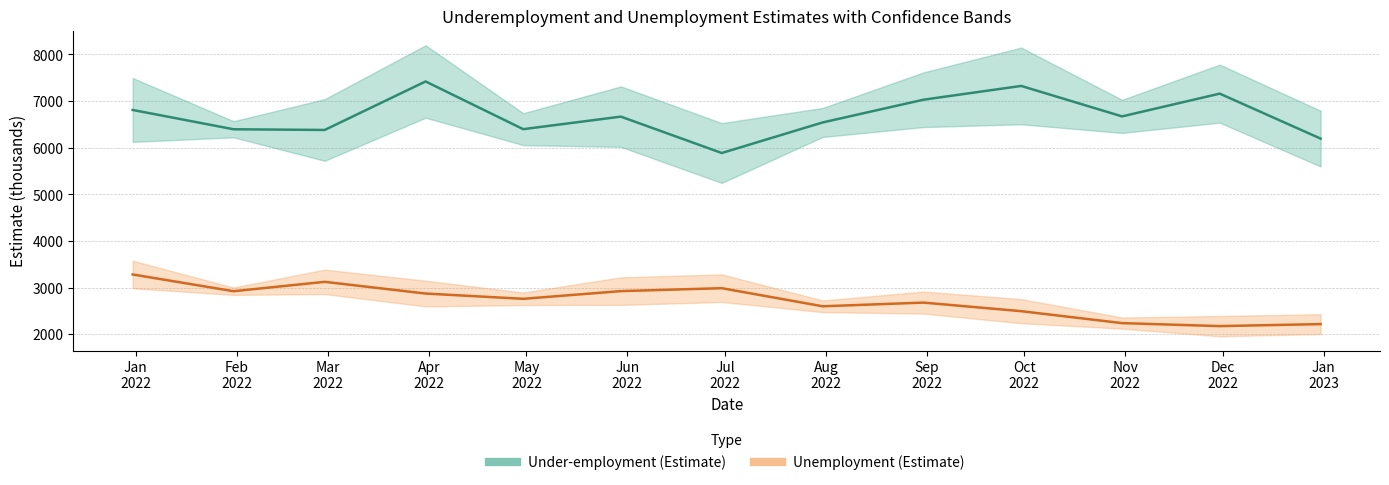

True or false: UNDER_EMP_LL and UN_EMP_E cross at least once.

False